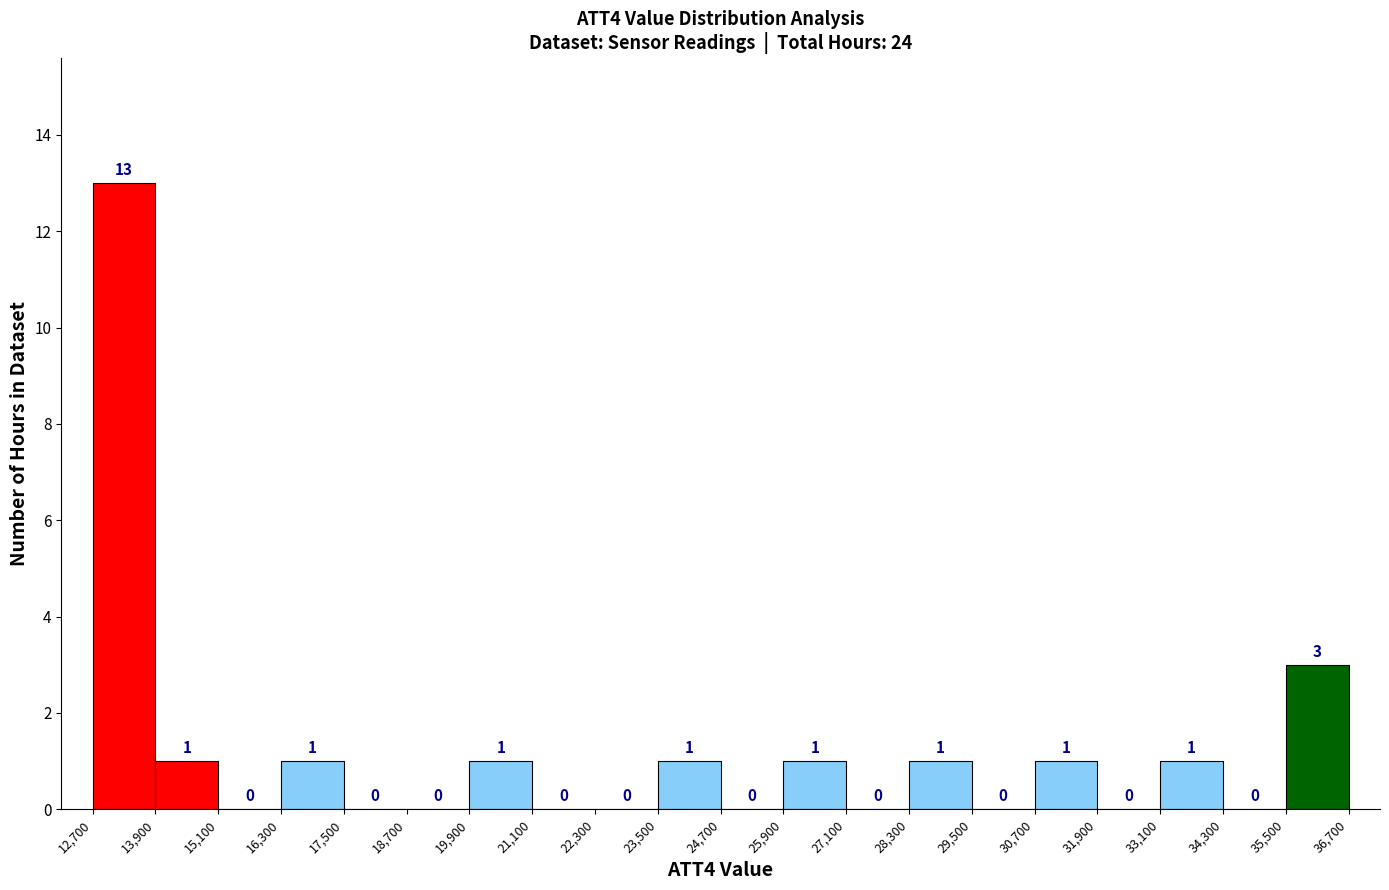

Which range on the x-axis has the tallest bar?

12,700 to 13,900